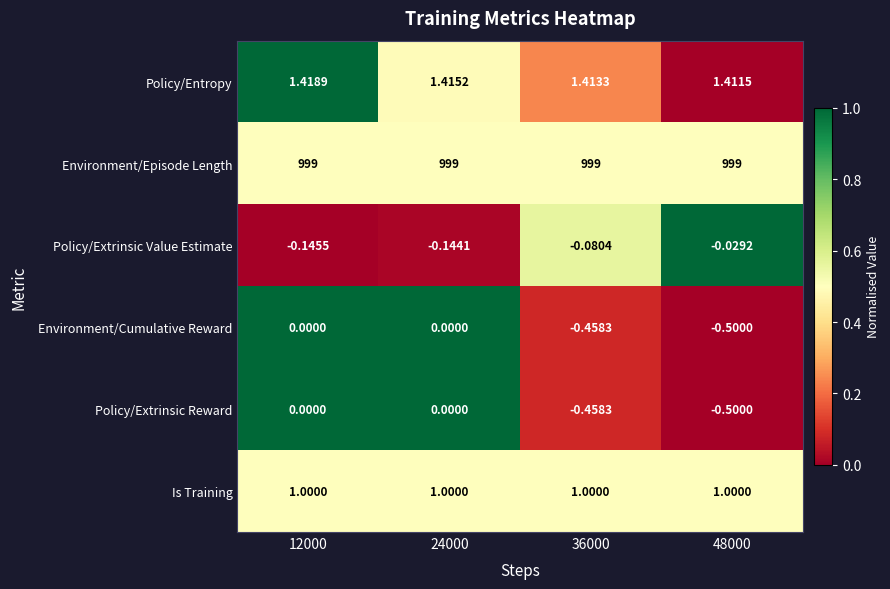

What is the total value across all series at 12000?

1001.3